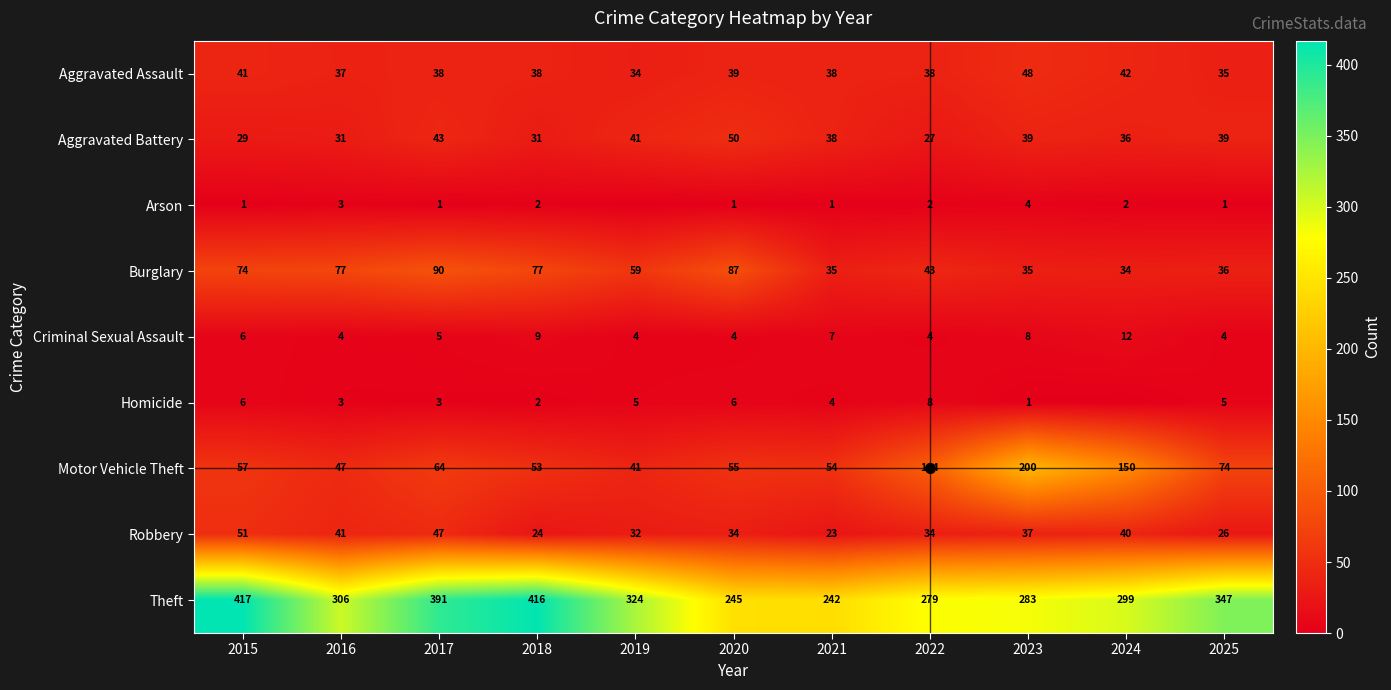

What is the difference between the highest and lowest values at 2023?

282